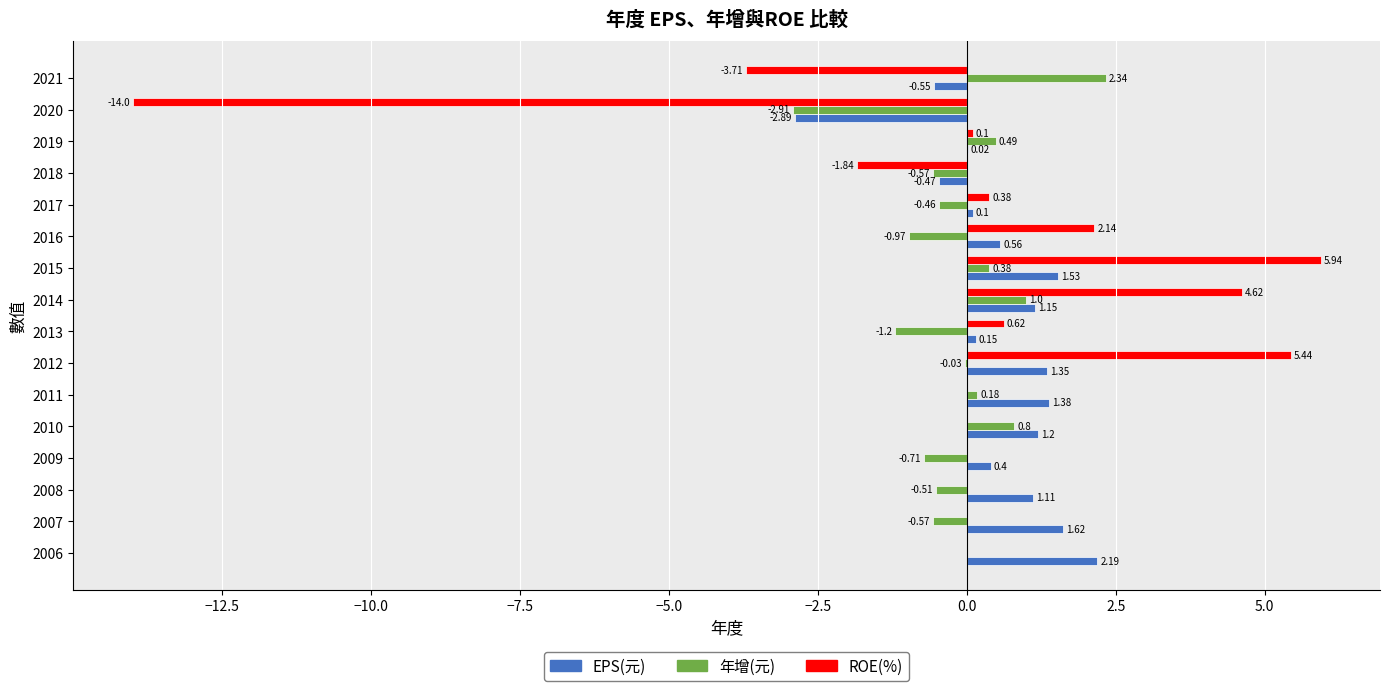

How many data points does each series have?

16